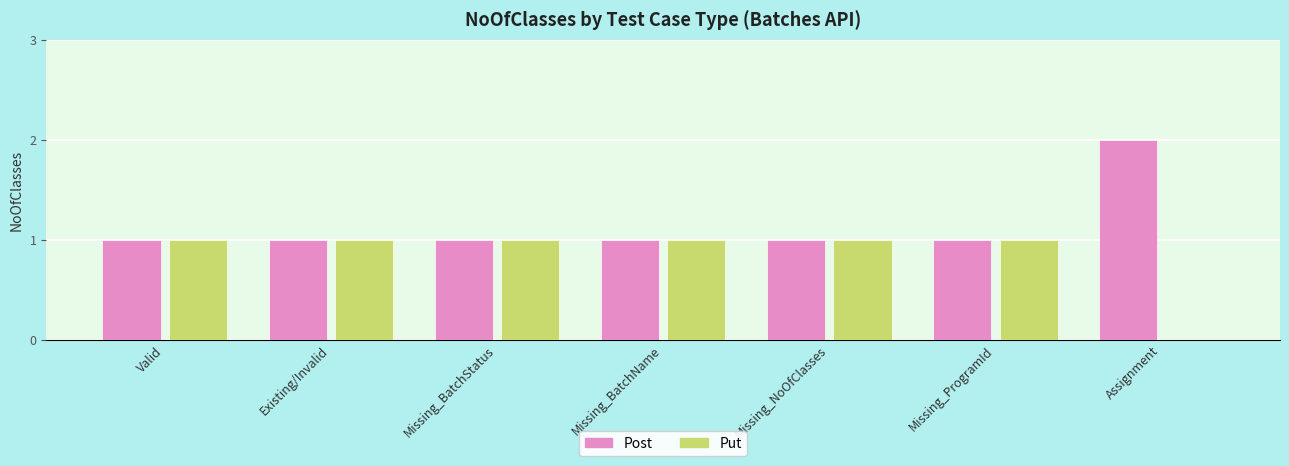

Which series has the largest total across all categories?

Post